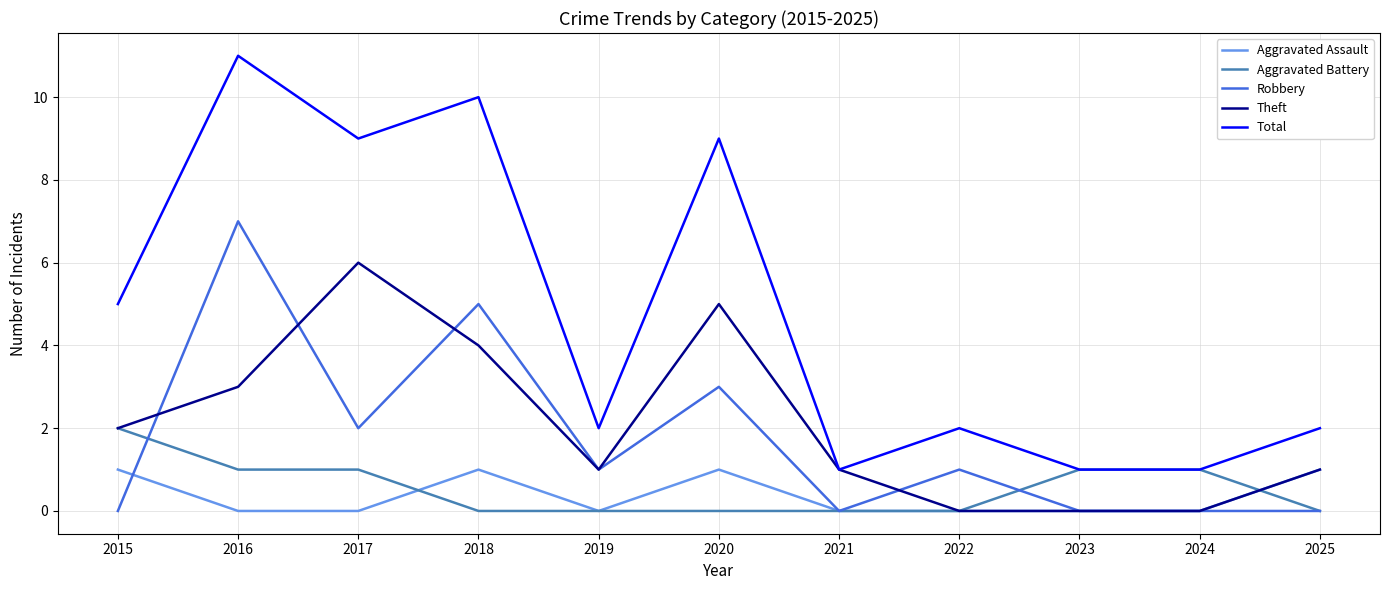

True or false: Robbery and Aggravated Assault cross at least once.

True